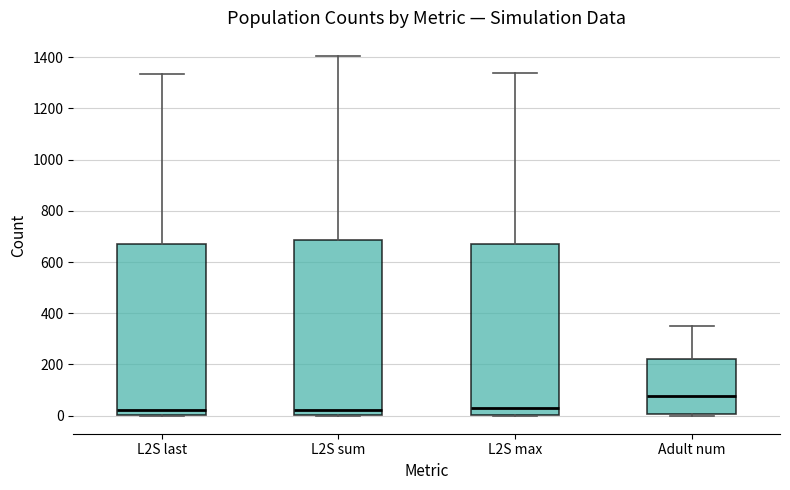

Where does the upper whisker of the box for L2S last end on the y-axis? The values are not printed on the chart, so give them approximately, as read against the axis.

1340